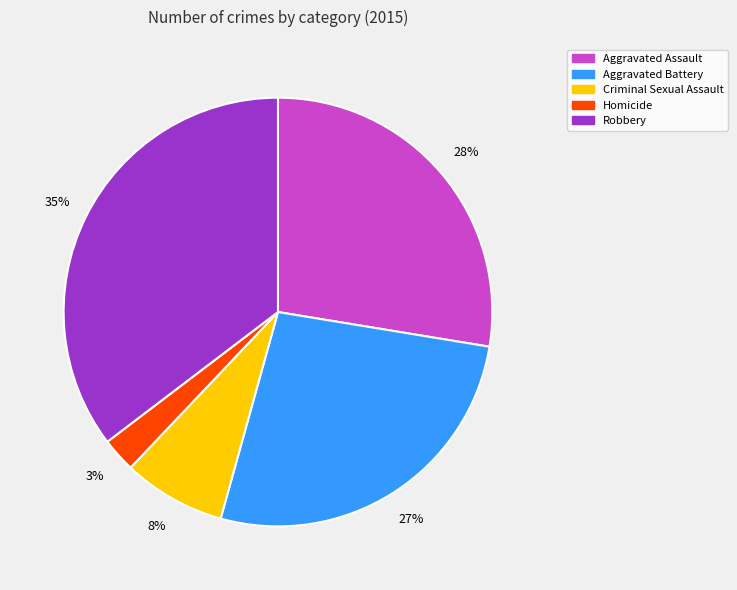

What percentage is the Aggravated Assault slice, to the nearest percent?

28%